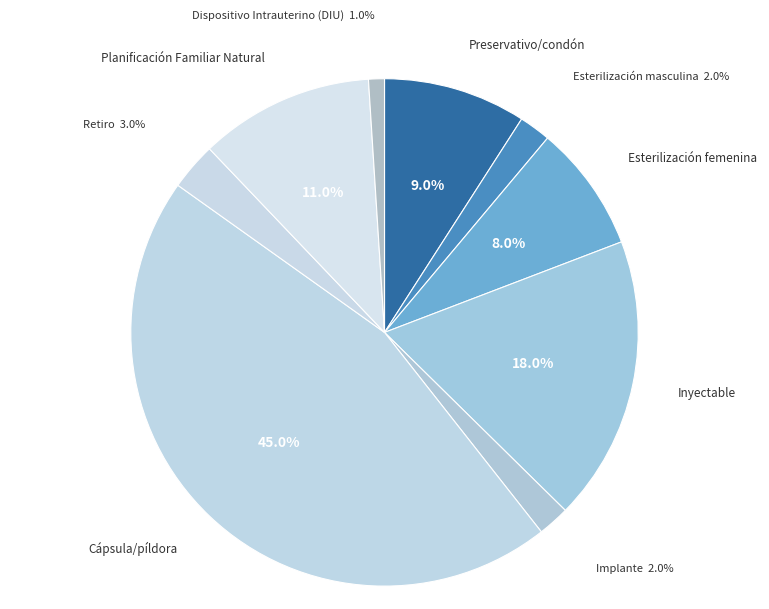

To the nearest percent, what portion does Implante represent?

2%